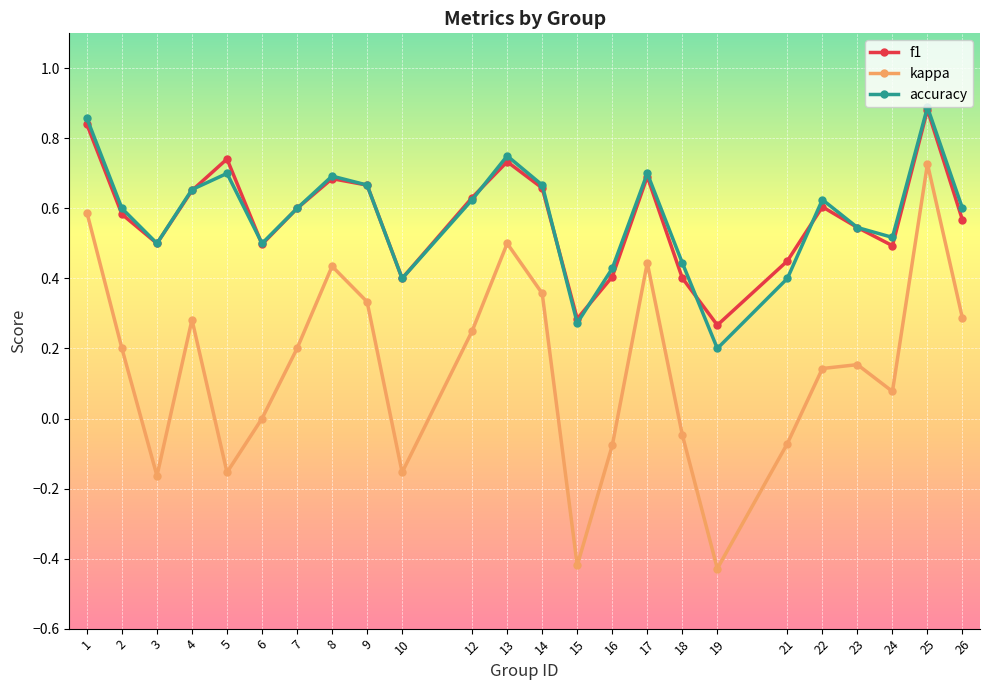

True or false: f1 and kappa intersect in this chart.

False